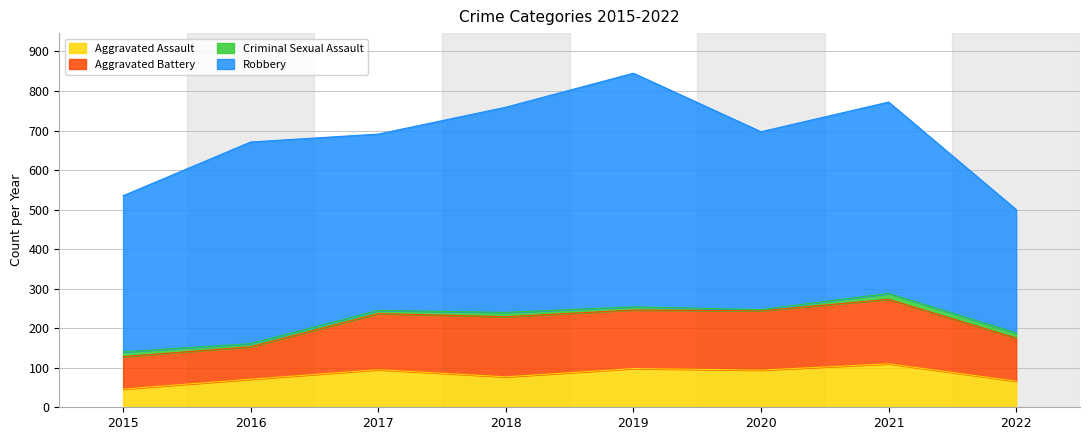

What is the value of the Robbery point at the 2nd from the left?

510